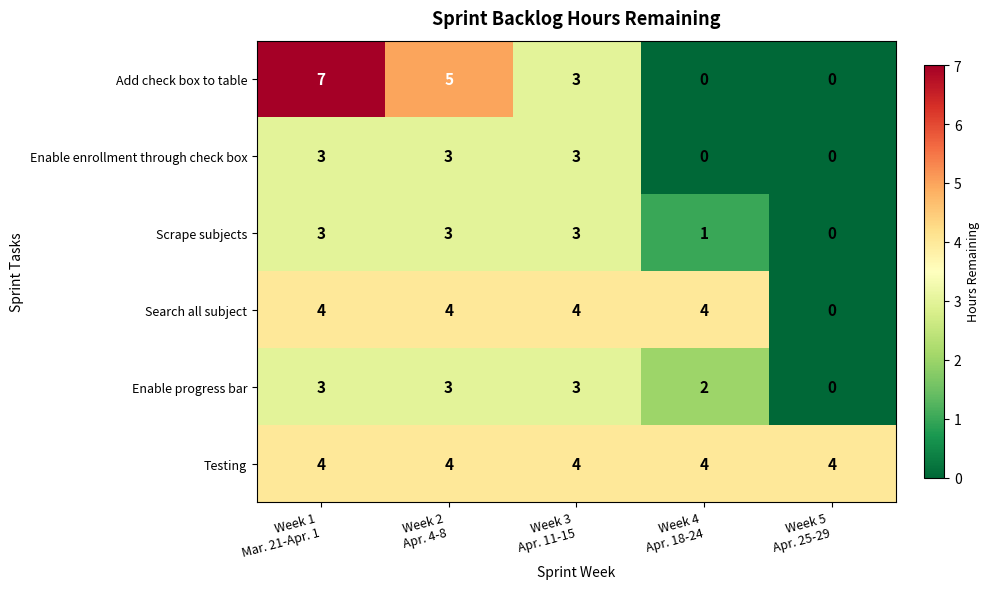

What is the maximum value for Add check box to table?

7